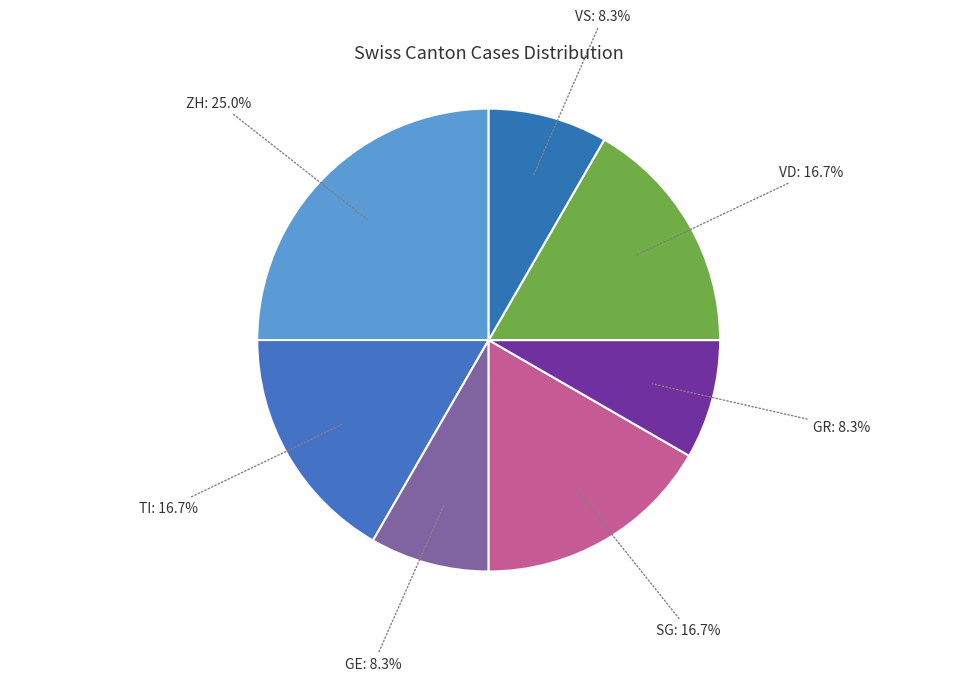

Is there any slice that represents more than half of the pie?

No